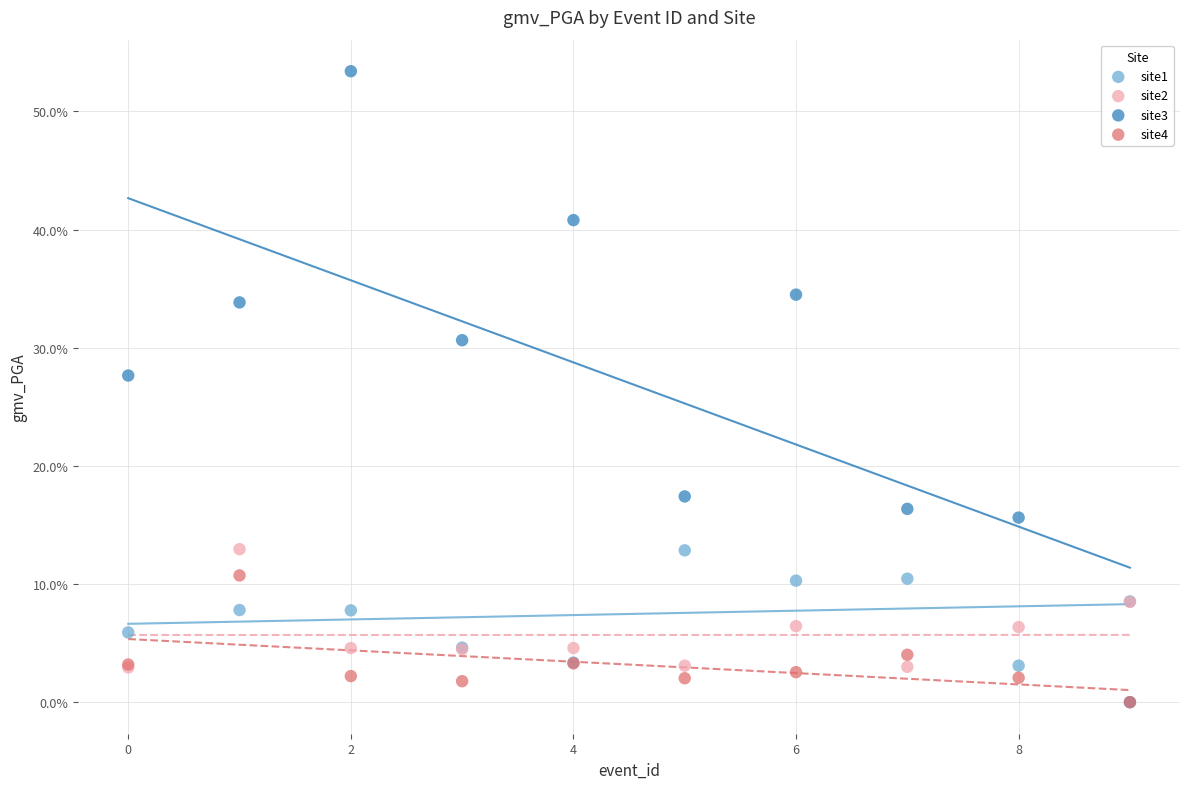

What are all the series names shown in the legend?

site1, site2, site3, site4